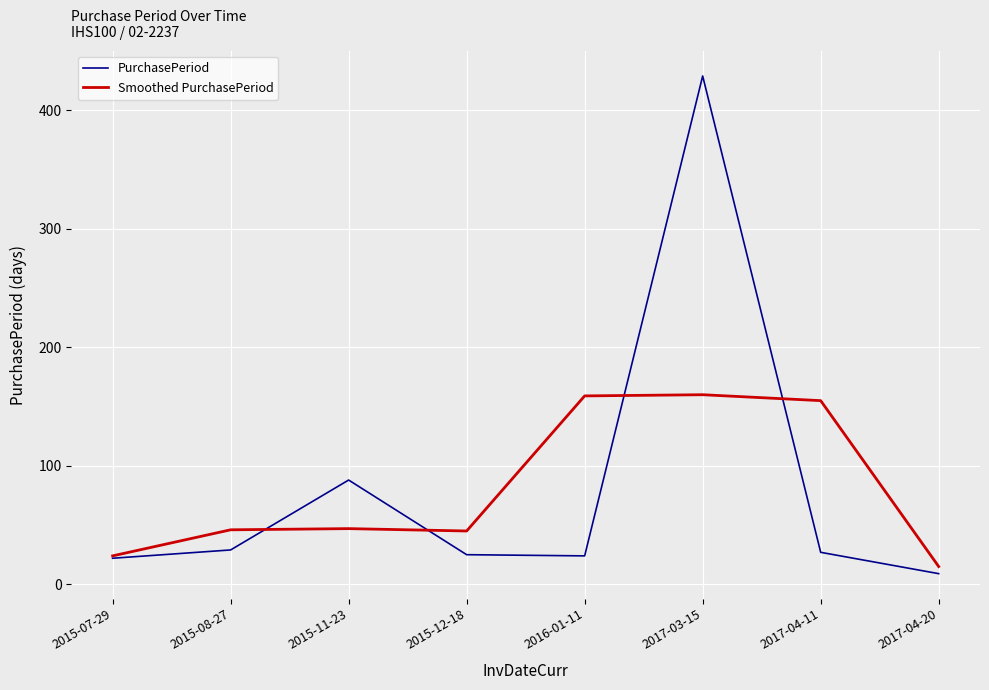

How many lines are shown in the chart?

2